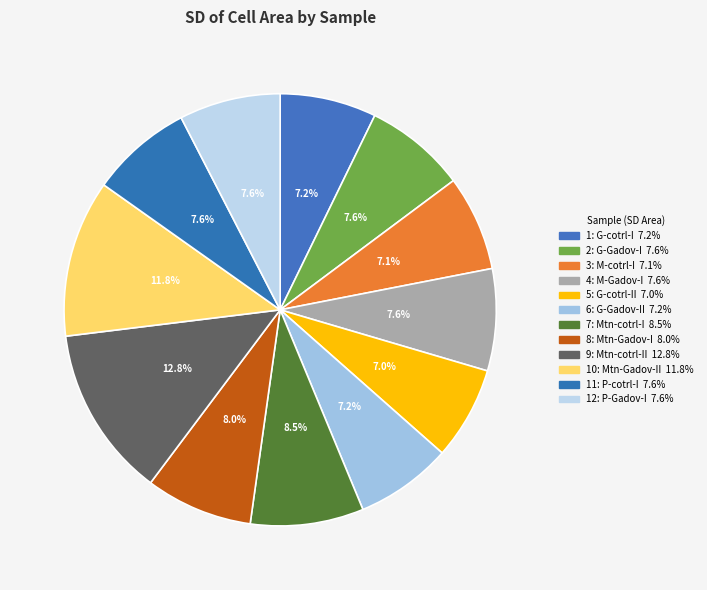

How many slices are in this pie chart?

12